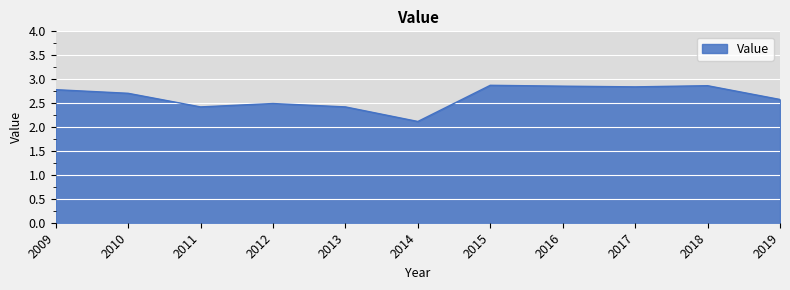

What is the difference between the maximum and minimum values?

0.8